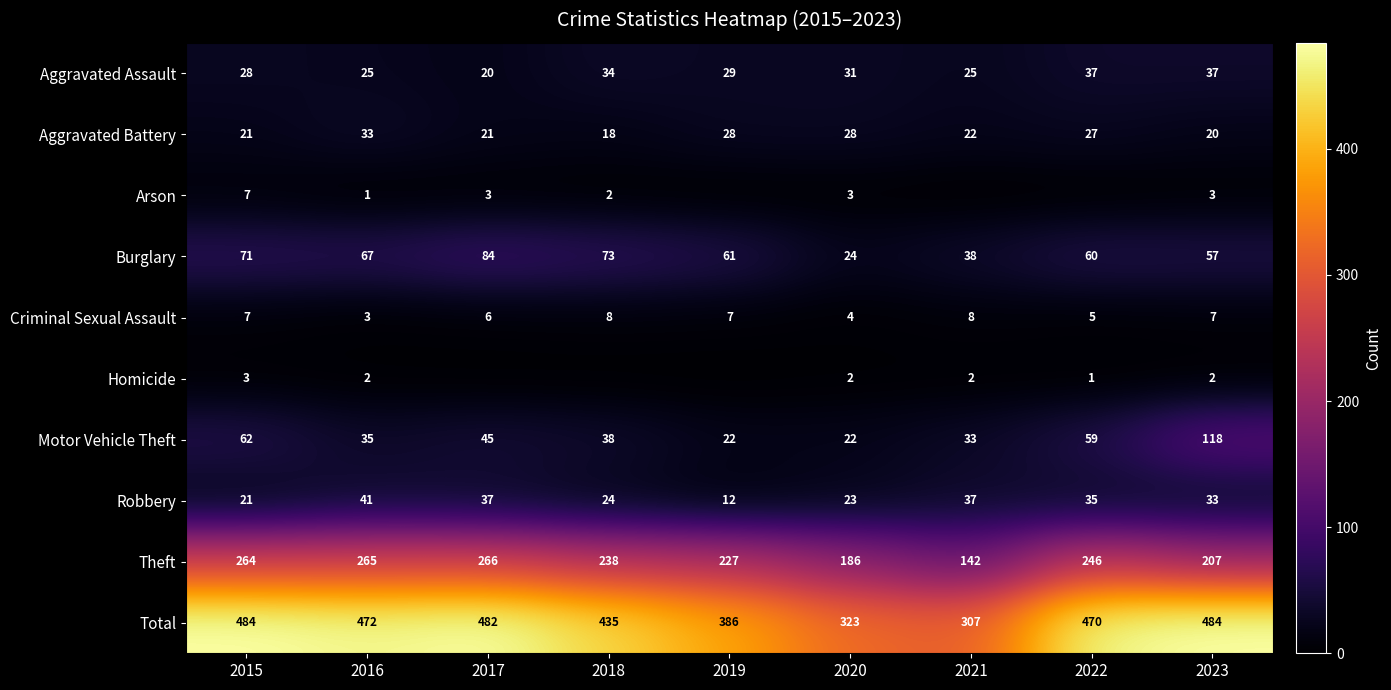

How many data points does each series have?

9